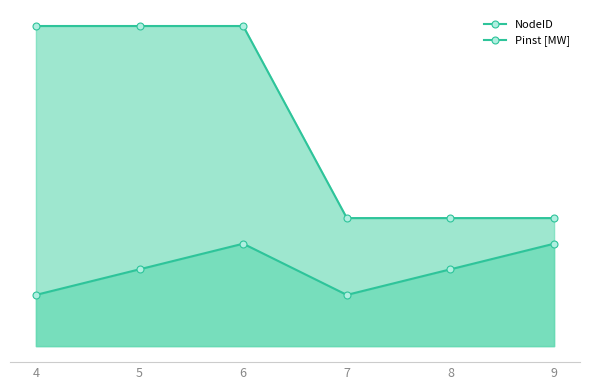

Which series changed the most between 5 and 8?

Pinst [MW]